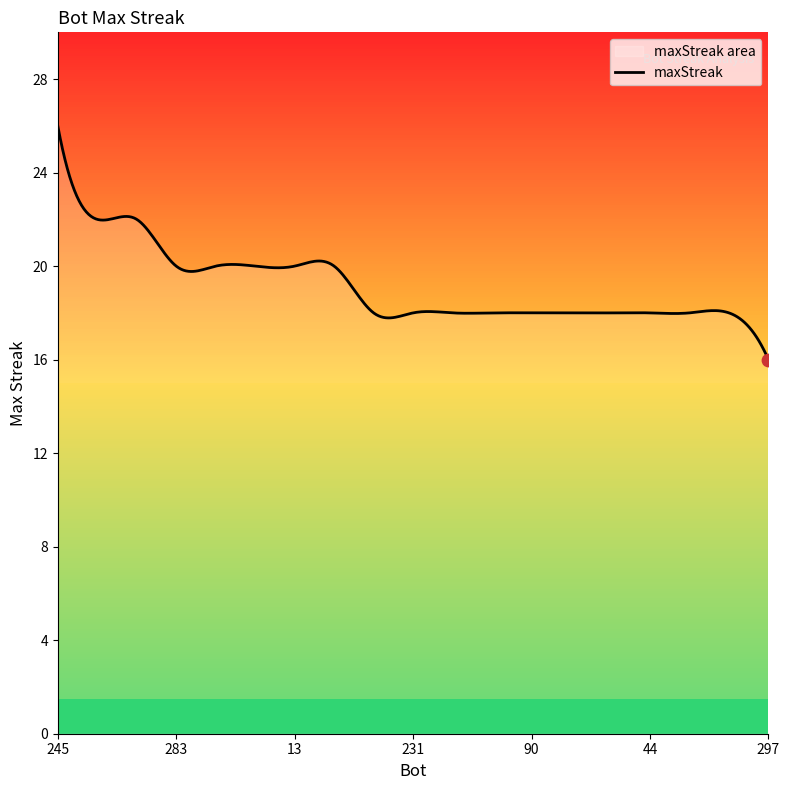

Which has a higher value, 44 or 119?

119